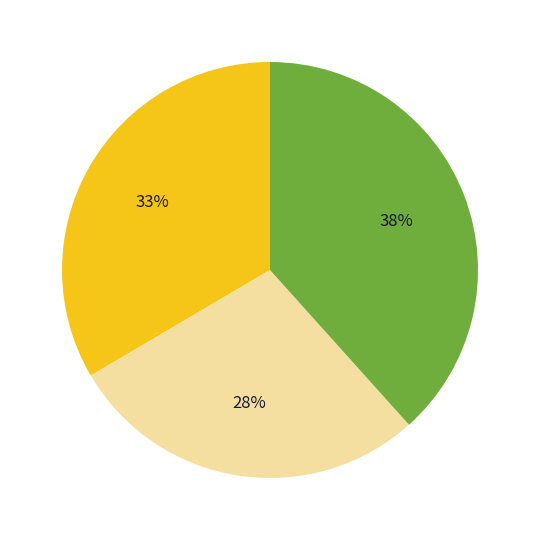

Is there any slice that represents more than half of the pie?

No